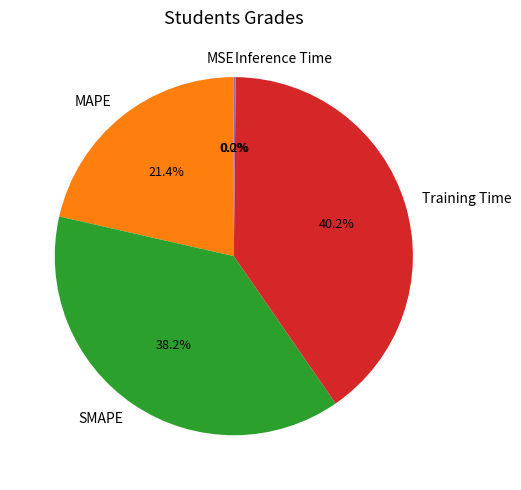

To the nearest percent, what is the average slice percentage?

20%